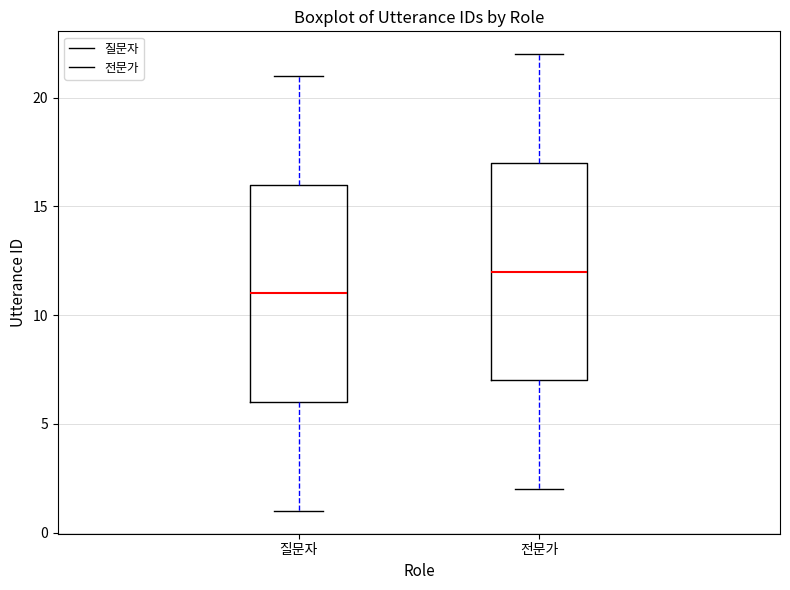

Where does the lower whisker of the box for 전문가 end on the y-axis? The values are not printed on the chart, so give them approximately, as read against the axis.

2